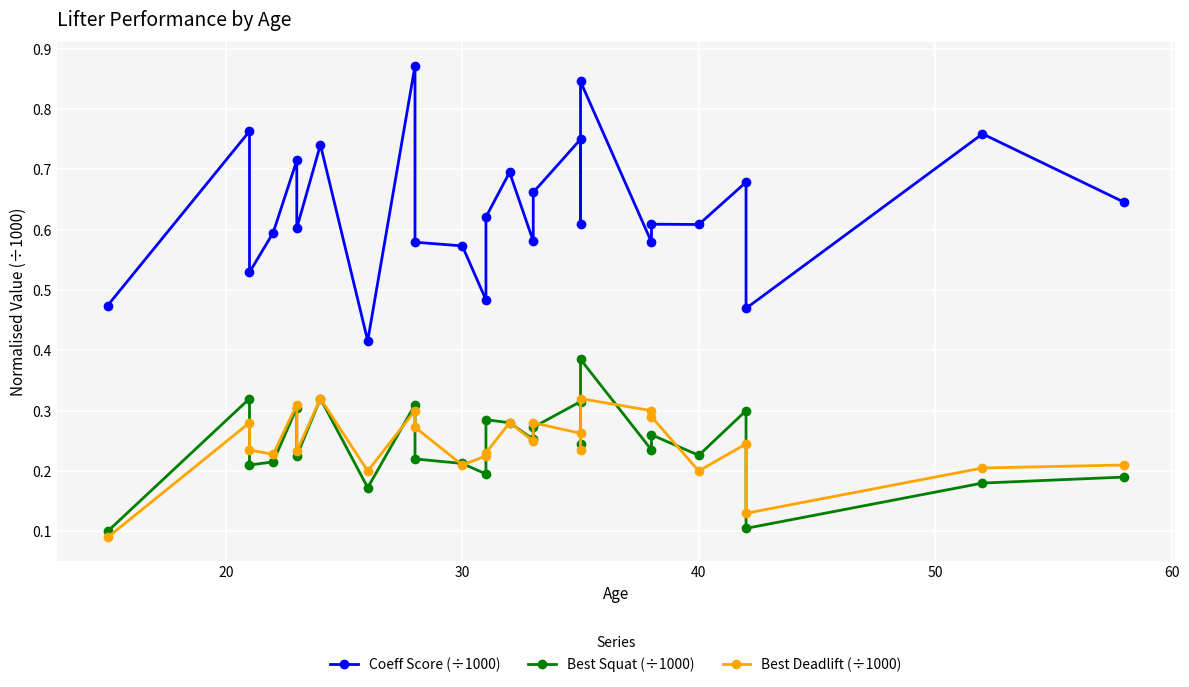

How many lines are shown in the chart?

3